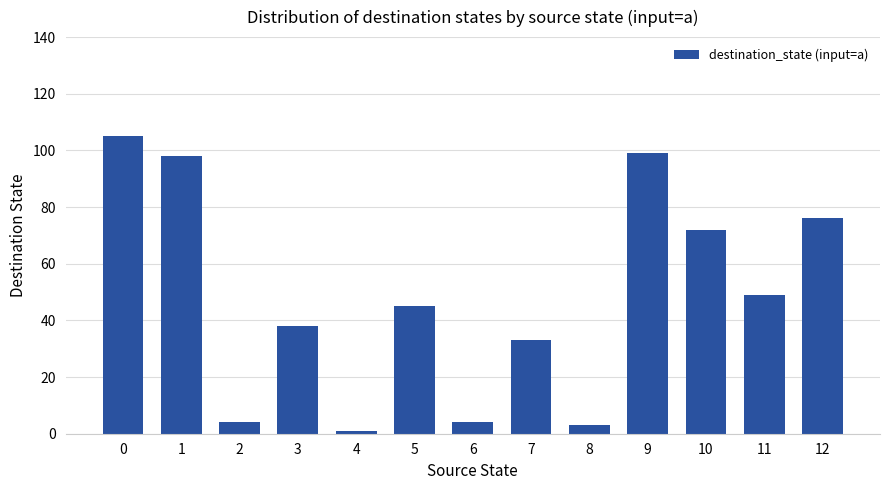

Reading right to left, list all the values displayed in this chart.

76	49	72	99	3	33	4	45	1	38	4	98	105